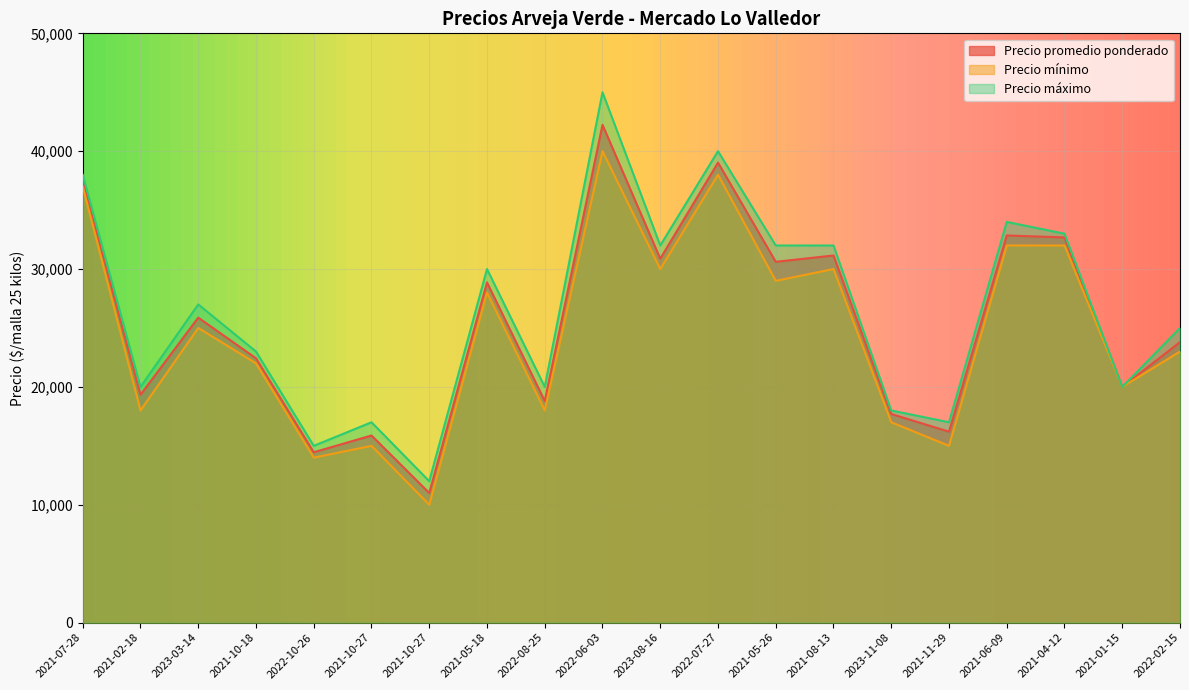

The value of Precio promedio ponderado at 2023-03-14 is 42132. True or false?

False